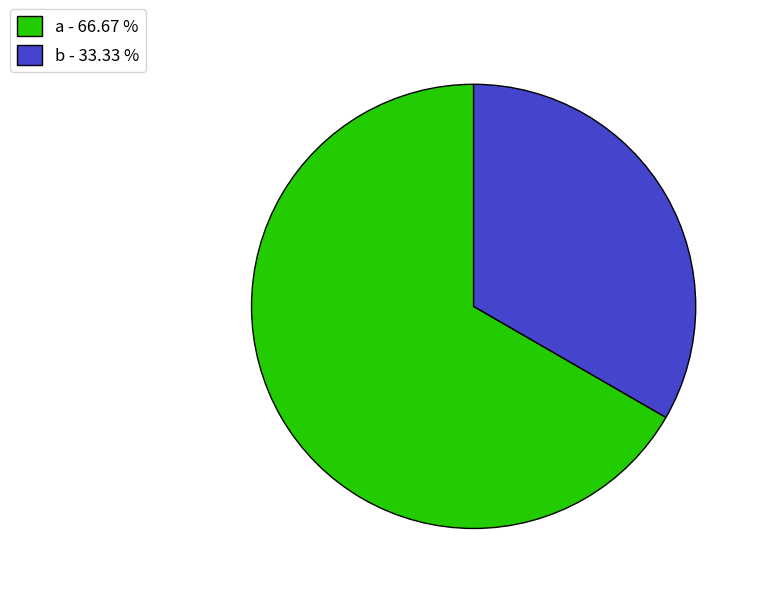

Count the number of slices in the pie.

2